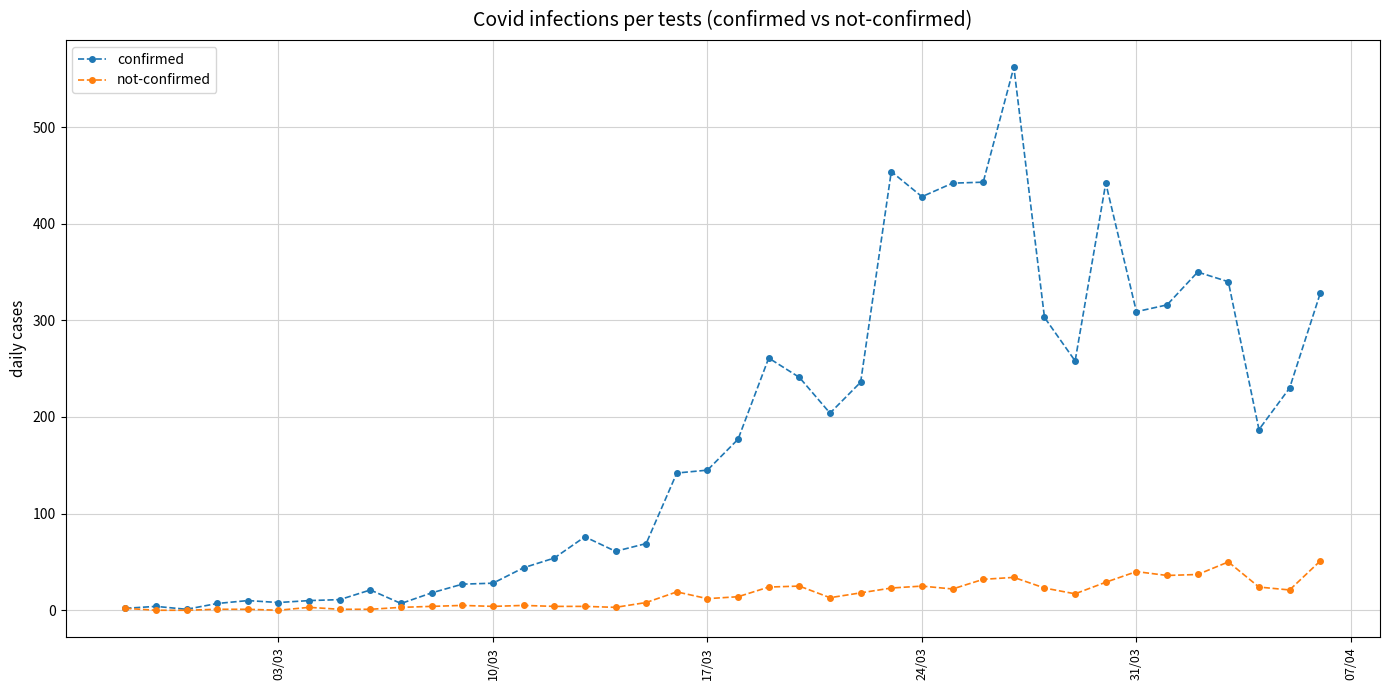

Which series has the largest range (max minus min)?

confirmed